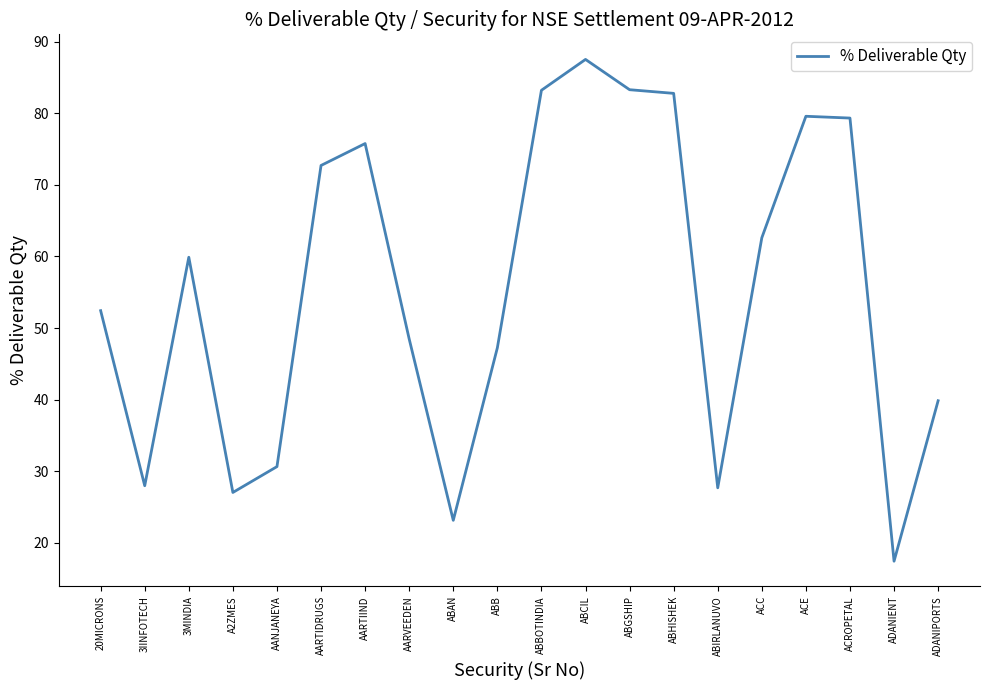

What is the difference between the maximum and minimum values?

70.1